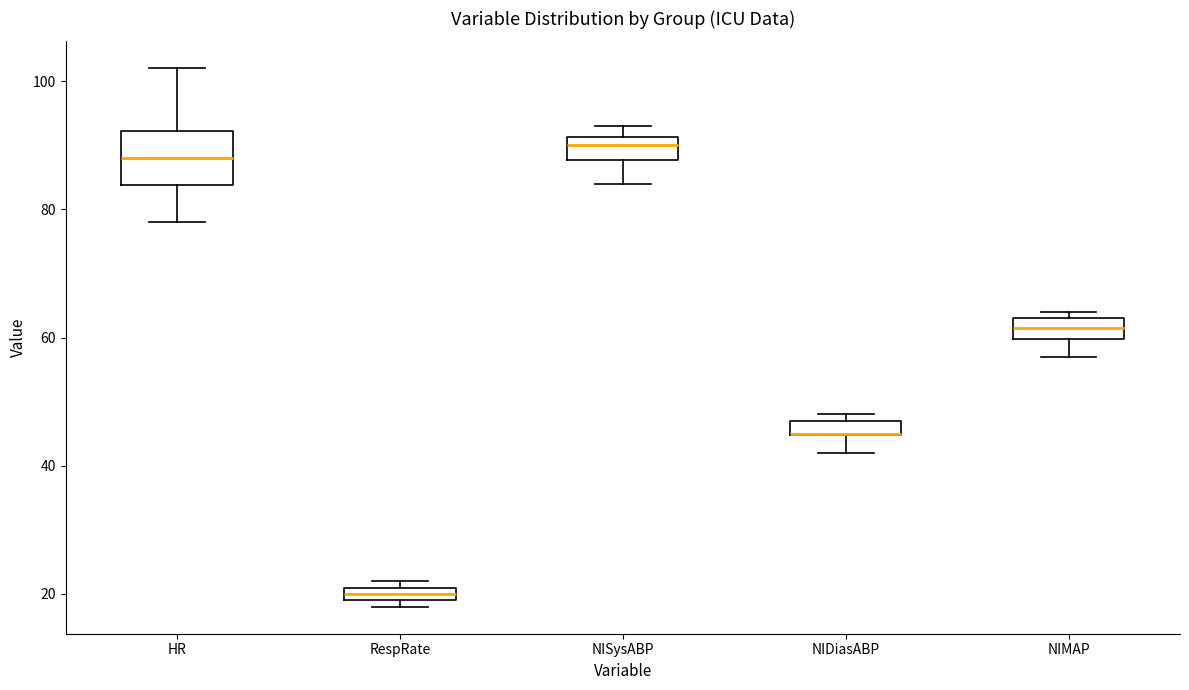

Where is the lower edge of the box for NIDiasABP on the y-axis? The values are not printed on the chart, so give them approximately, as read against the axis.

44